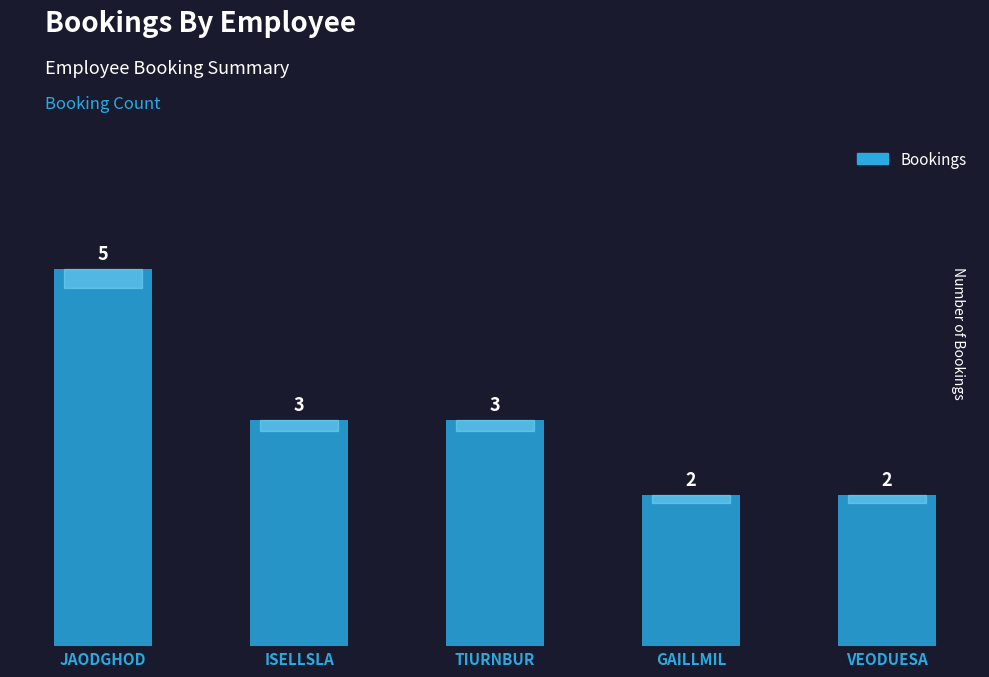

True or false: the data shows 4 at TIURNBUR.

False